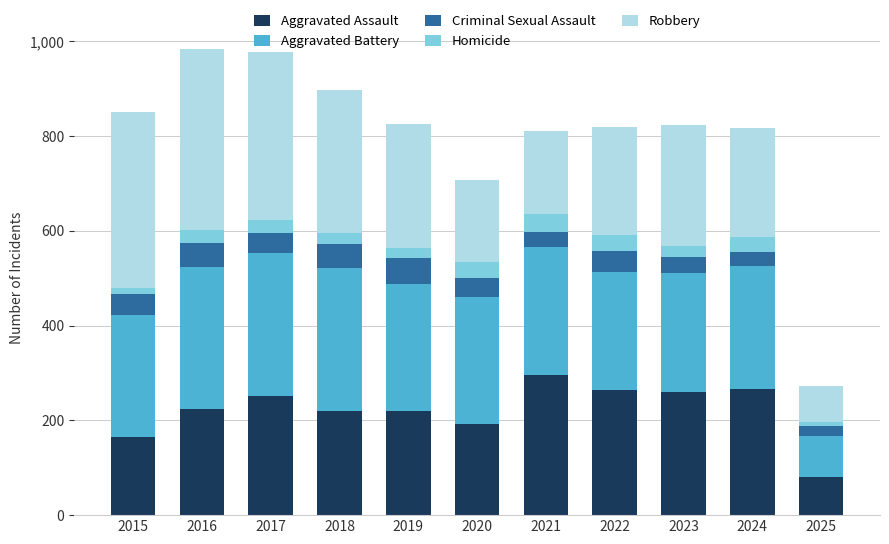

The Aggravated Assault series shows 86 at 2017. True or false?

False